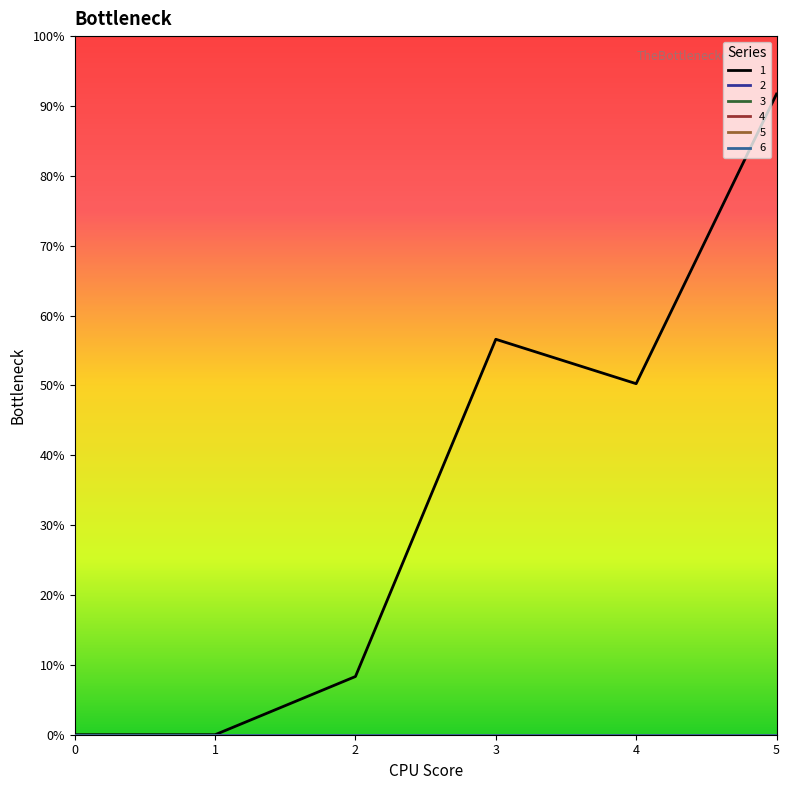

Is this an area chart (filled region under the line)?

No